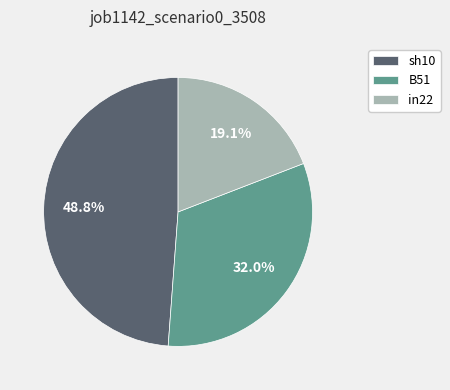

Is there any slice that represents more than half of the pie?

No